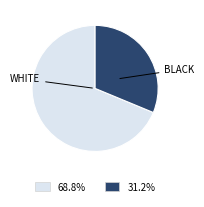

Does any single category account for the majority?

Yes